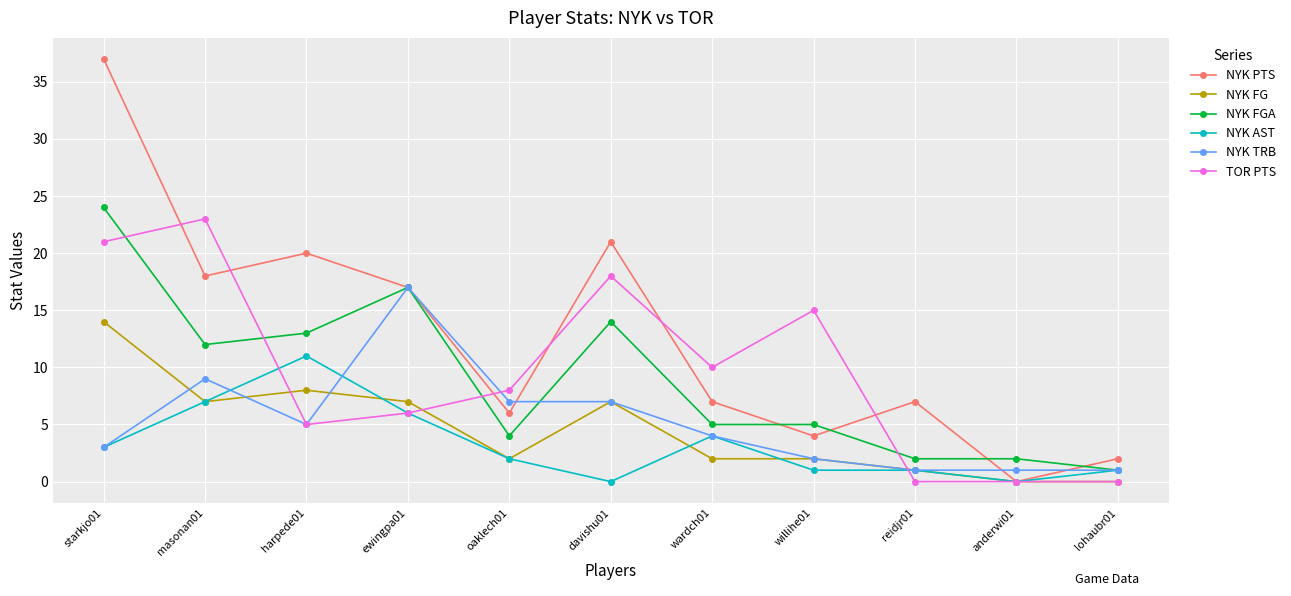

What is the sum of all NYK AST values?

36